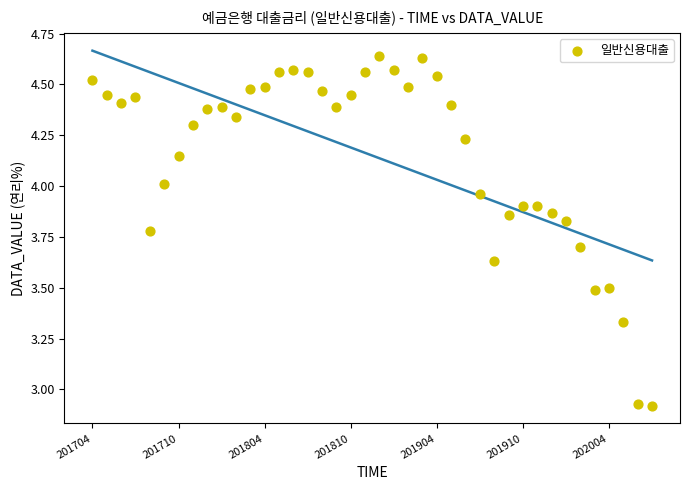

What is the range of Y values (max minus min)?

1.7